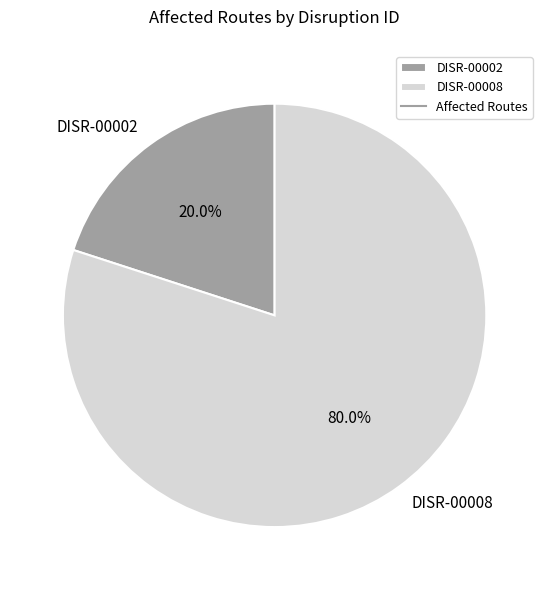

Is it true that DISR-00008 is 80% of the pie?

True